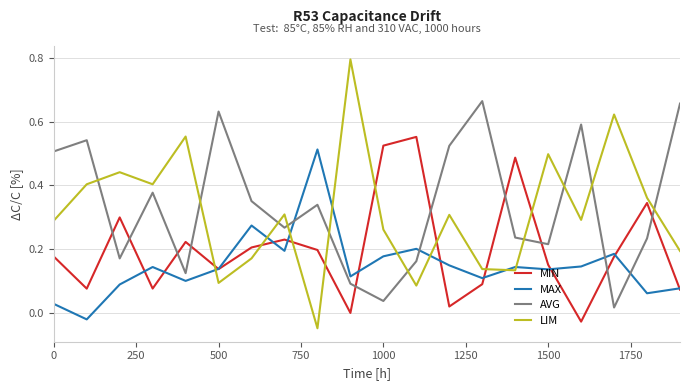

Which series ends up on top after the final intersection of MAX and LIM?

LIM